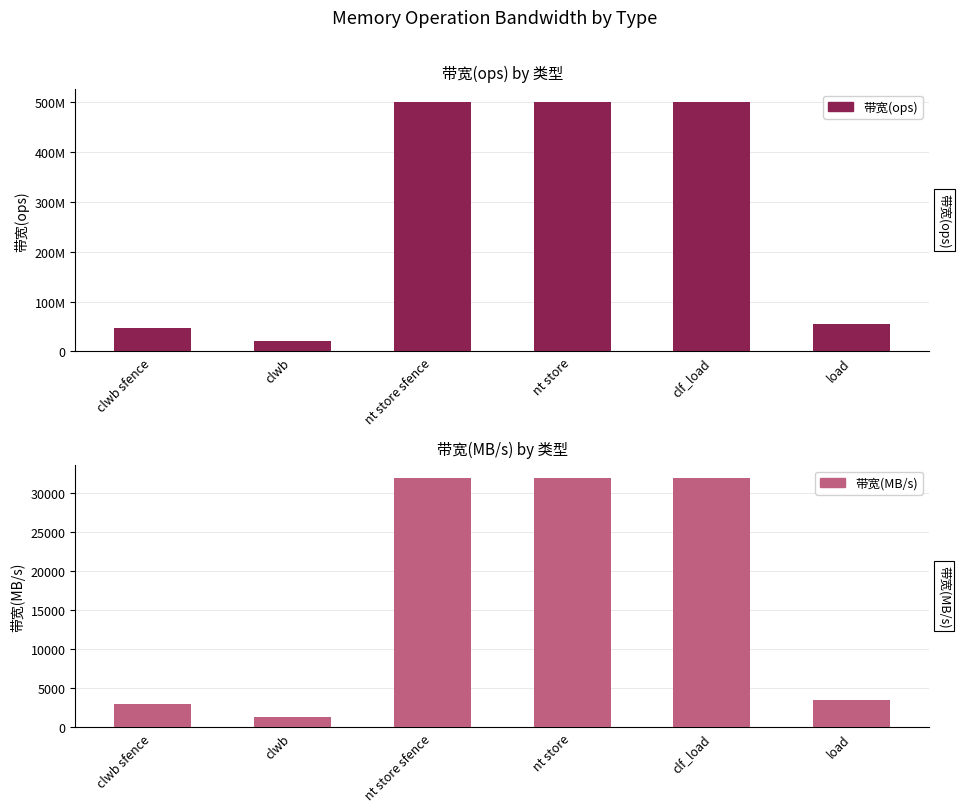

Reading left to right, list all the values displayed in this chart.

带宽(ops): clwb sfence=47619047	clwb=20408163	nt store sfence=500000000	nt store=500000000	clf_load=500000000	load=55555555
带宽(MB/s): clwb sfence=3047	clwb=1306	nt store sfence=32000	nt store=32000	clf_load=32000	load=3555